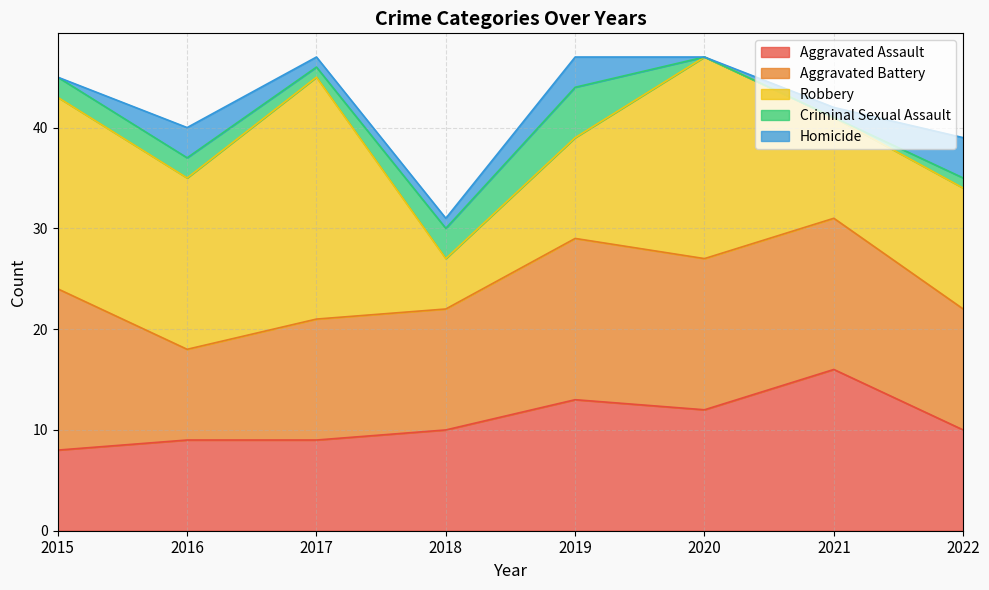

Is it true that Robbery equals 38 at 2017?

False